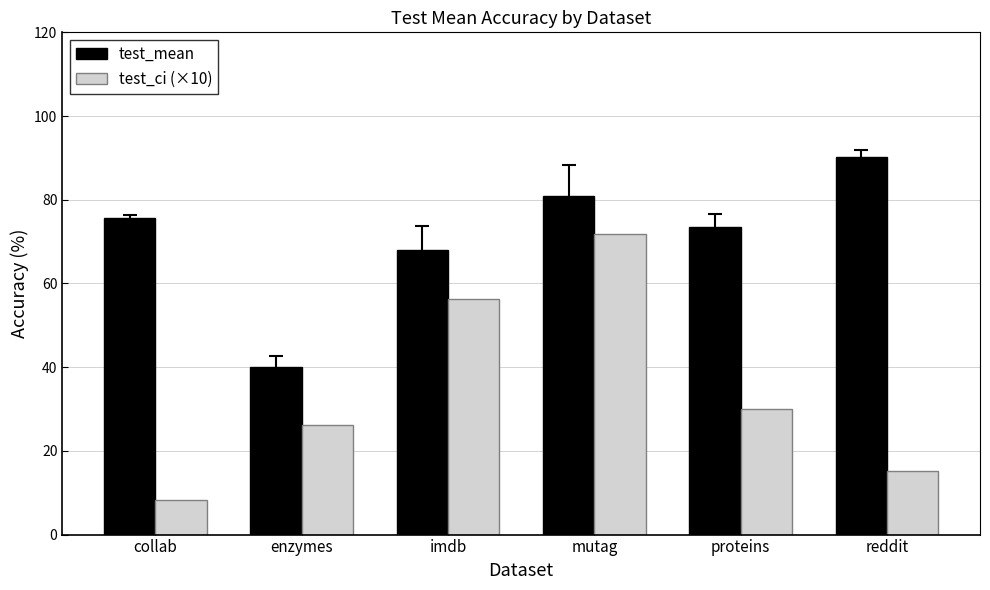

List the labels in order of test_ci (×10) value, largest first.

mutag, imdb, proteins, enzymes, reddit, collab